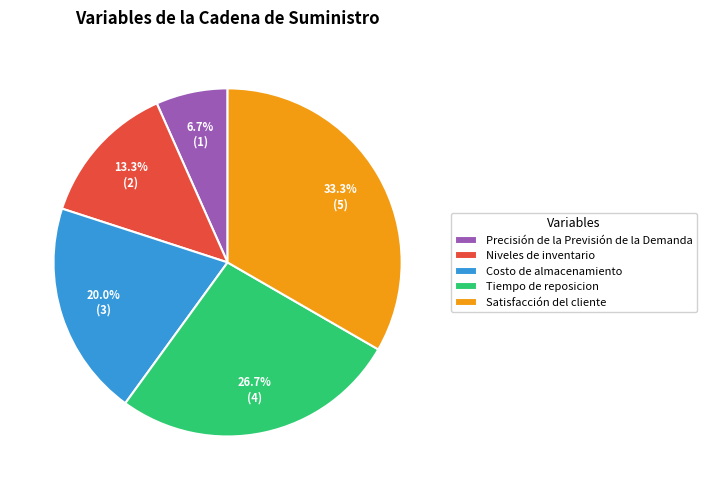

Combined, do Tiempo de reposicion and Satisfacción del cliente account for over 50%?

Yes